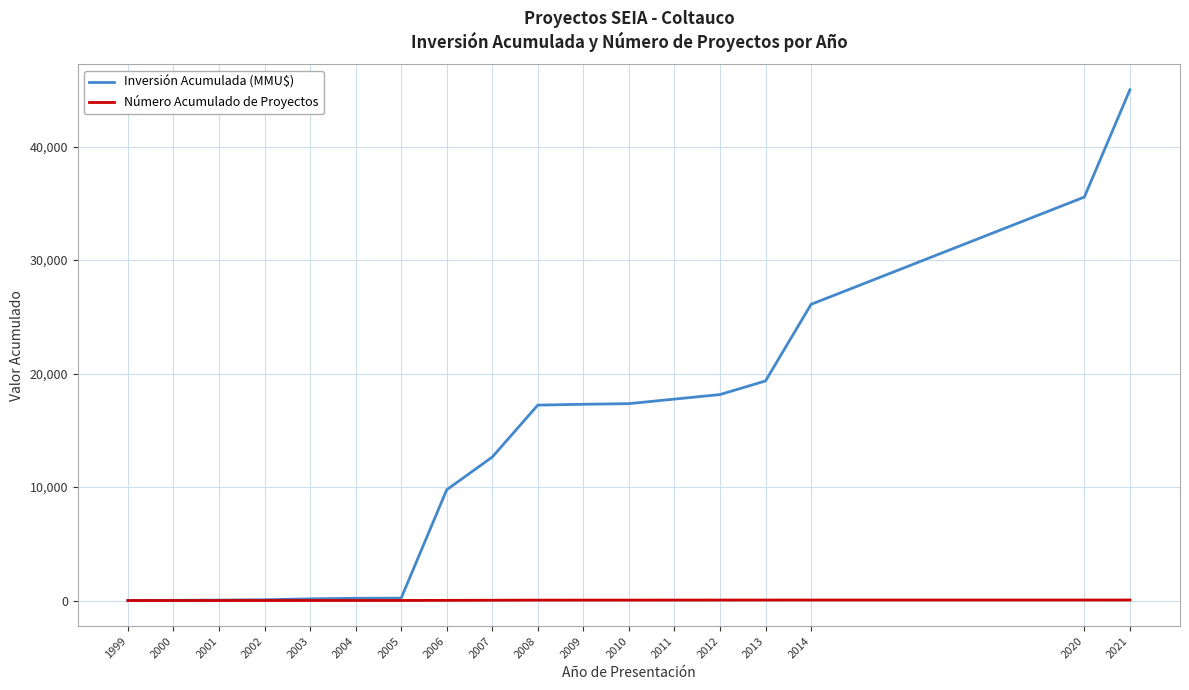

Which series has the widest spread of values?

Inversión Acumulada (MMU$)